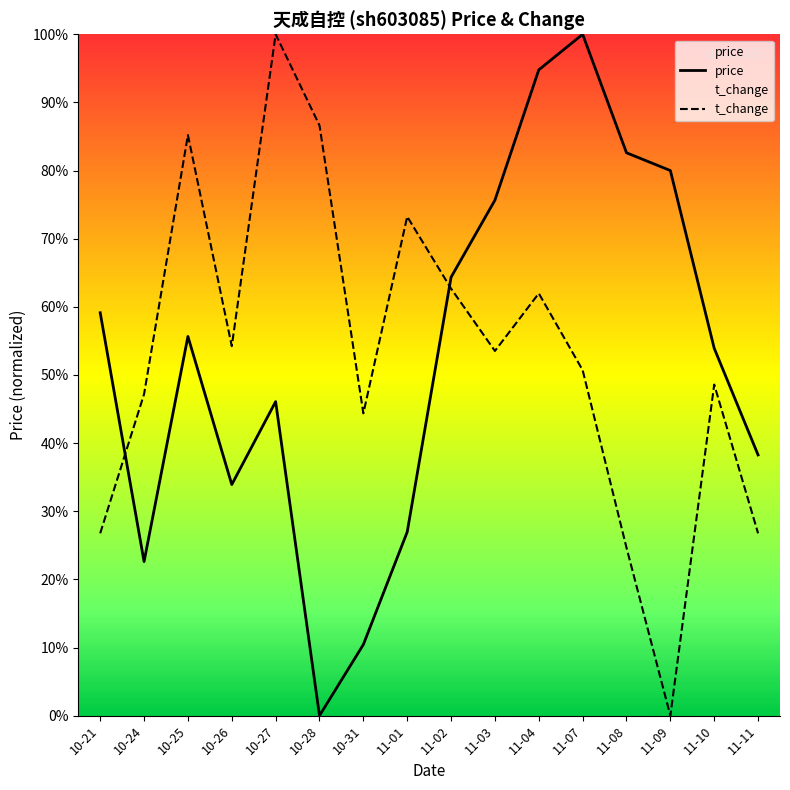

How many distinct data groups are displayed?

2